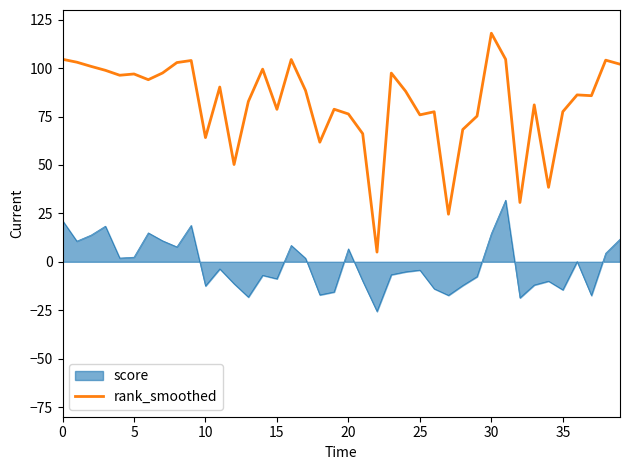

Which series has the widest spread of values?

rank_smoothed